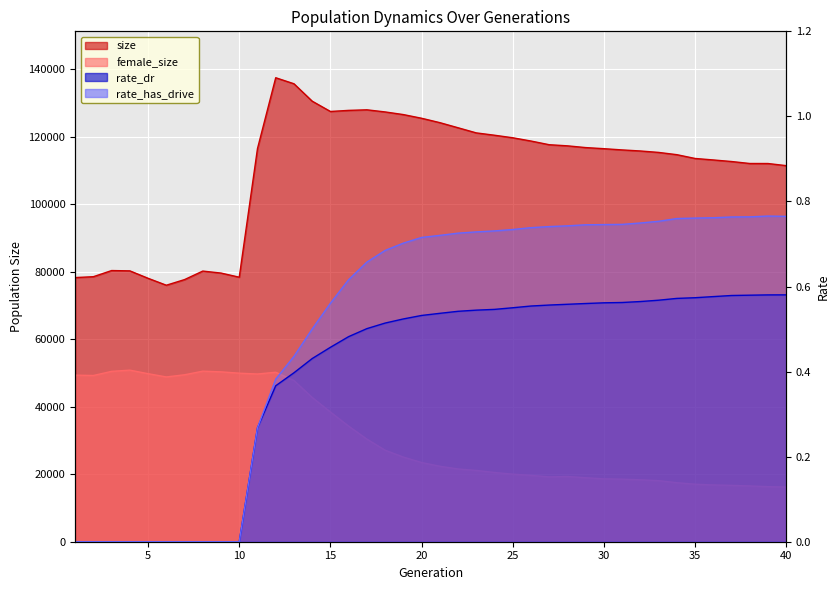

Which series changed the most between 13 and 30?

female_size